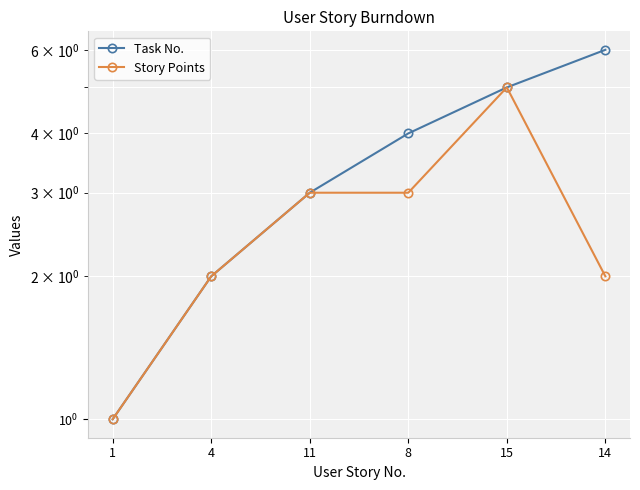

What is the value of the Task No. point at the 6th from the left?

6